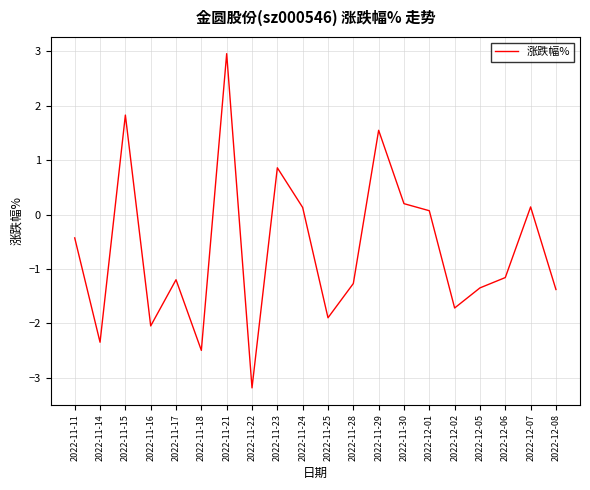

Between 2022-11-15 and 2022-12-07, which is larger?

2022-11-15